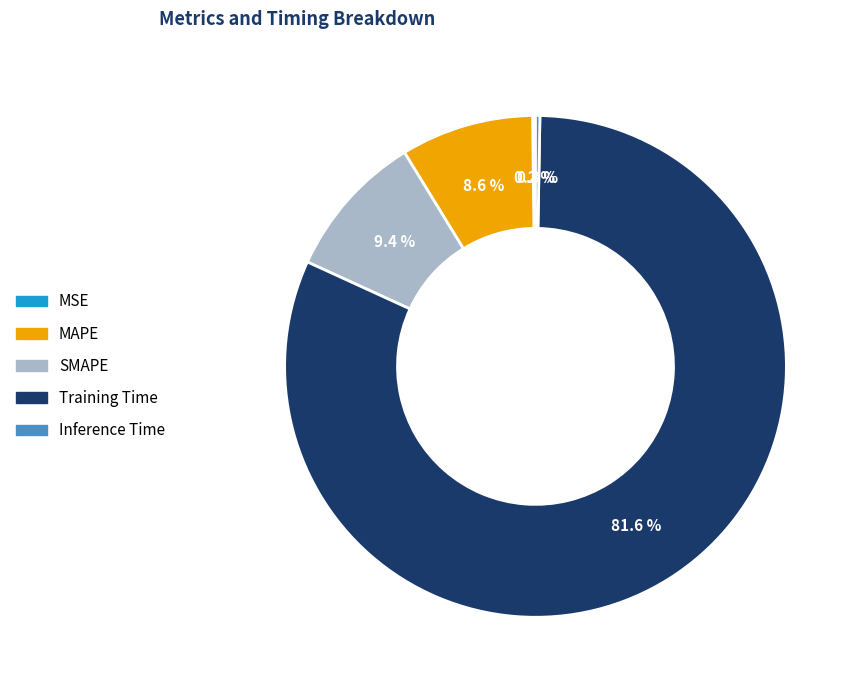

The Training Time slice represents 95% of the pie. True or false?

False